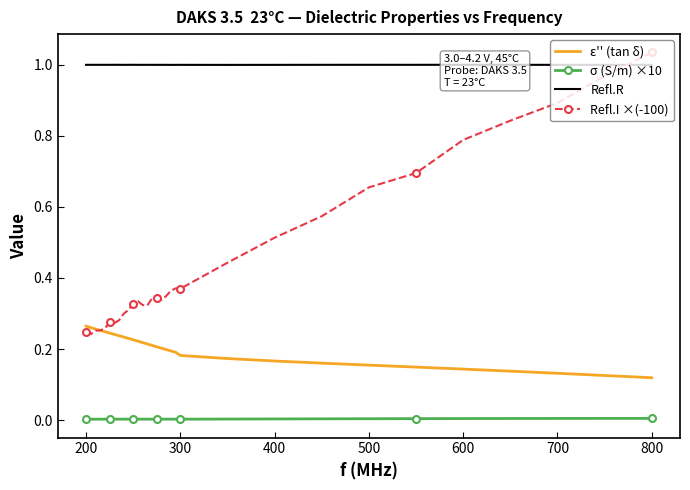

True or false: σ (S/m) ×10 and Refl.I ×(-100) cross at least once.

False